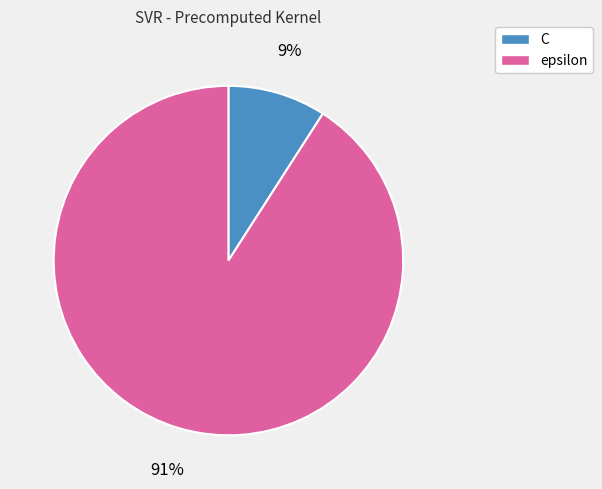

To the nearest percent, what is the difference between the largest and smallest slice percentages?

82%